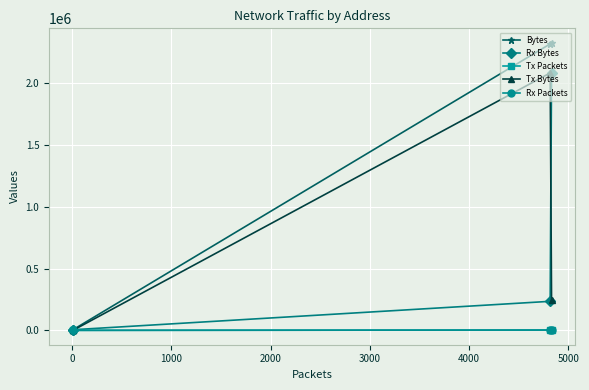

How many values in the Bytes series are below 2317831?

2